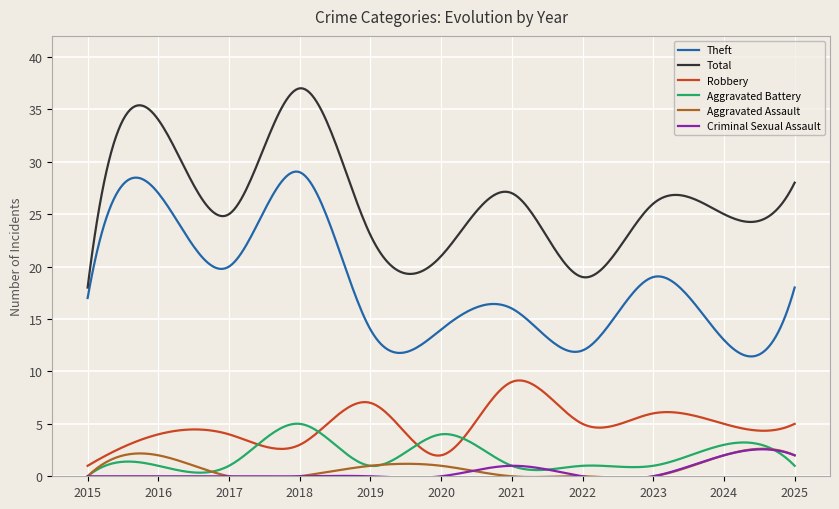

True or false: Aggravated Battery and Criminal Sexual Assault cross at least once.

True